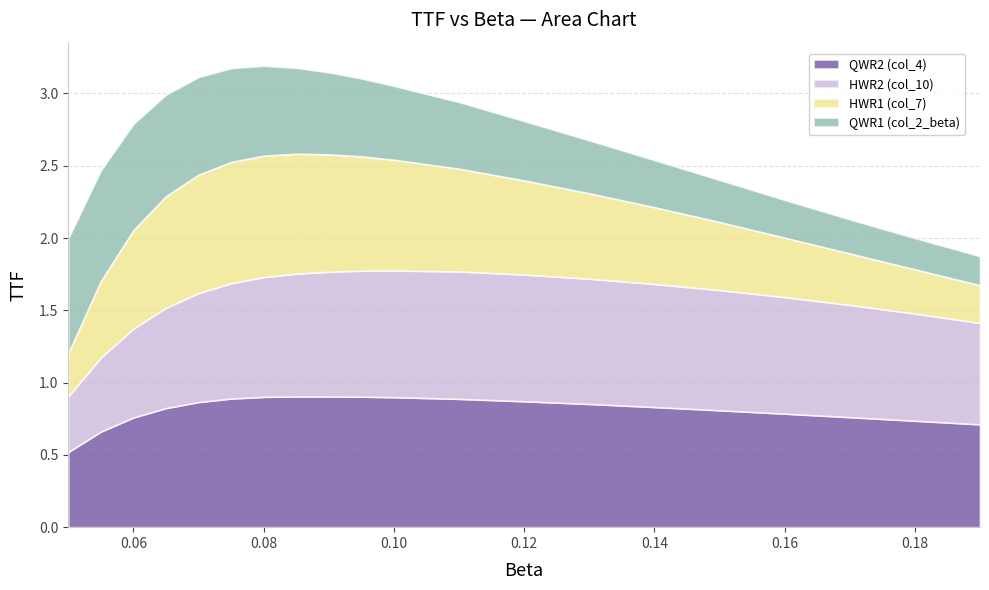

What is the value of the HWR1 (col_7) point at the 3rd from the left?

0.7